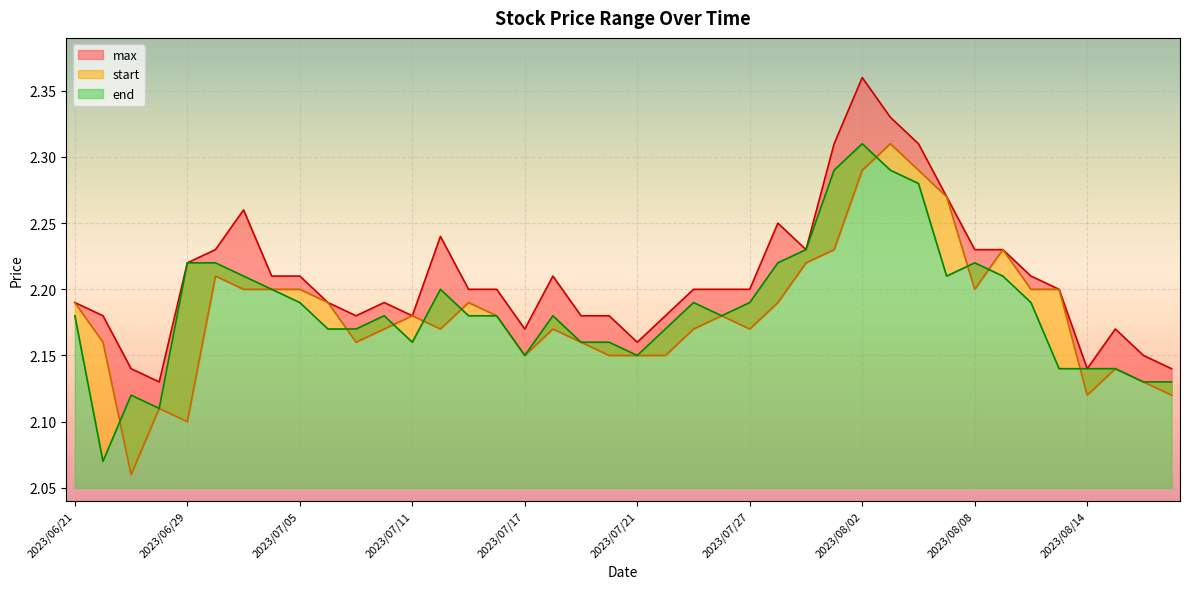

What is the label of the 20th point from the right?

2023/07/21